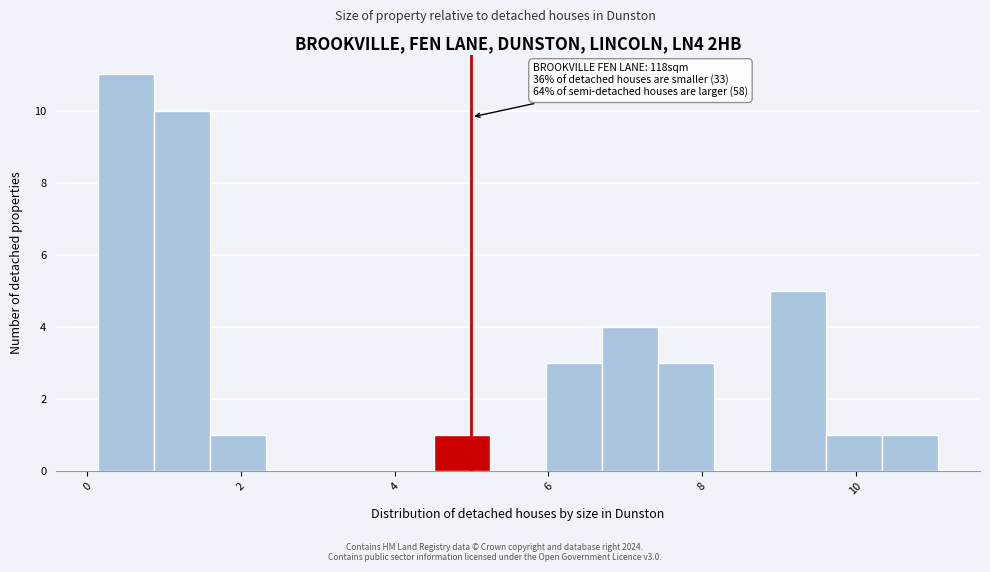

Read against the x-axis, roughly where is the centre of the tallest bar?

0.6